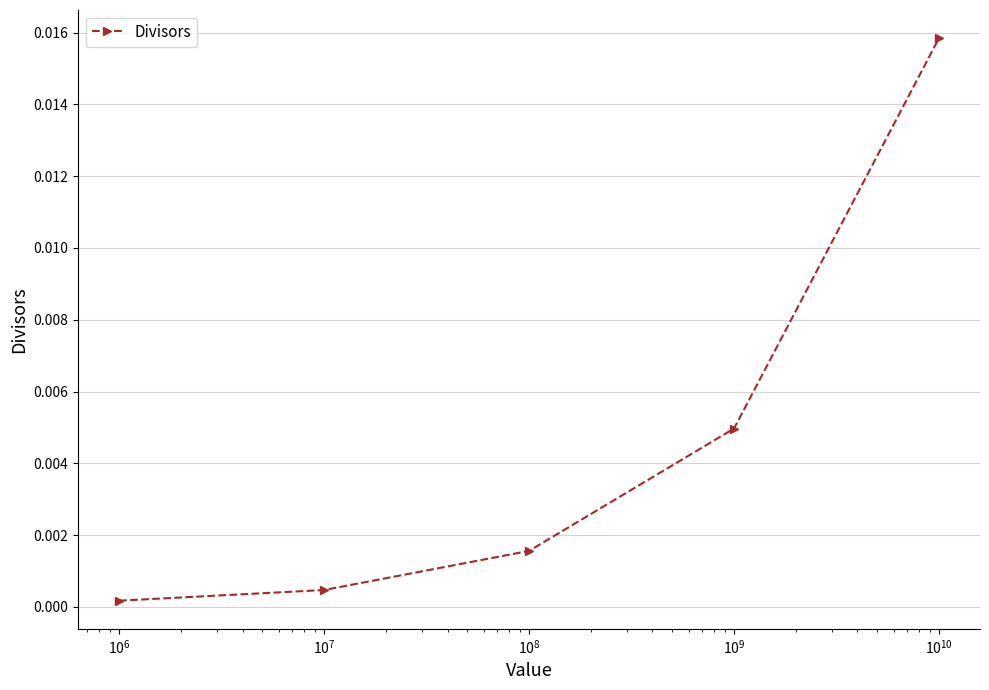

Does the chart have visible grid lines?

Yes